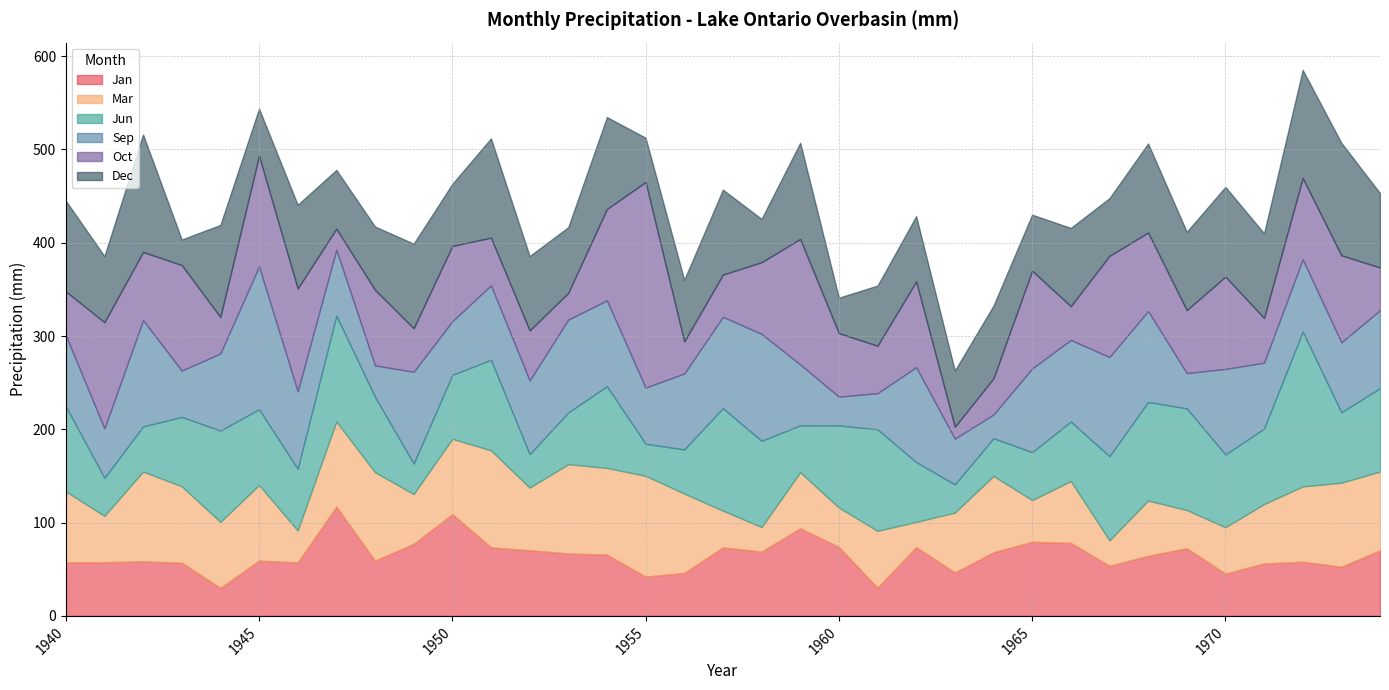

Which category has the highest value across all series?

1955